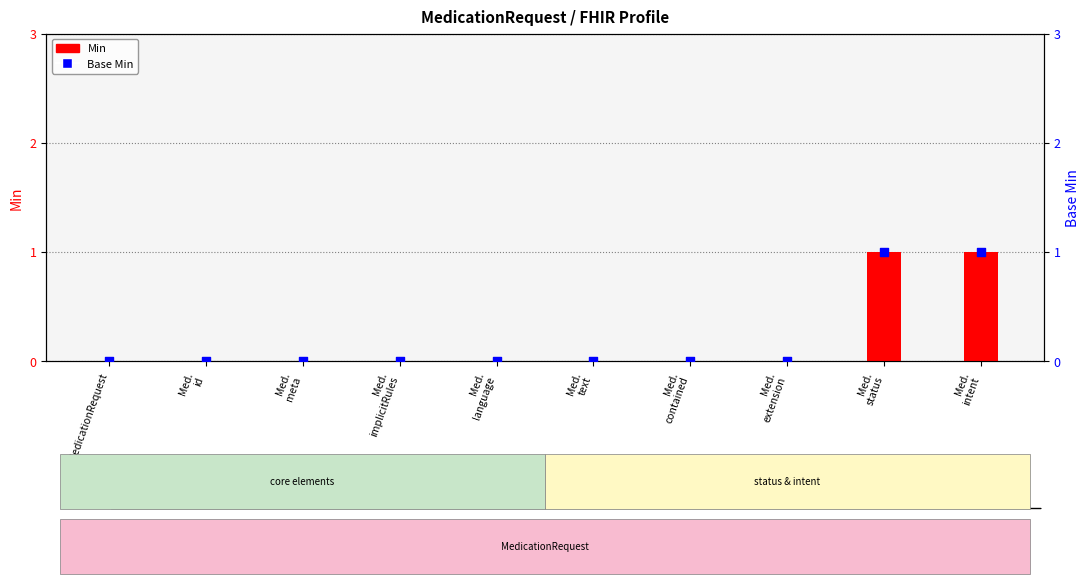

Which series reaches the minimum Y coordinate?

Min